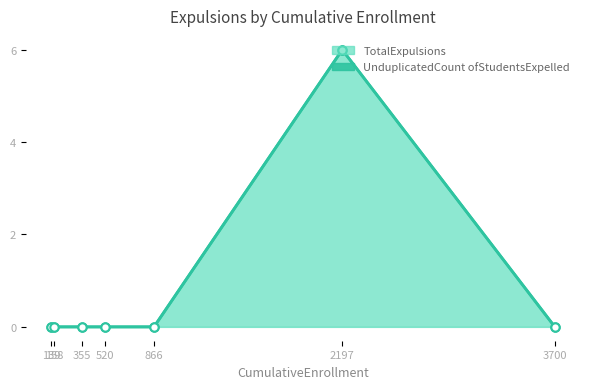

True or false: TotalExpulsions and UnduplicatedCount ofStudentsExpelled cross at least once.

False